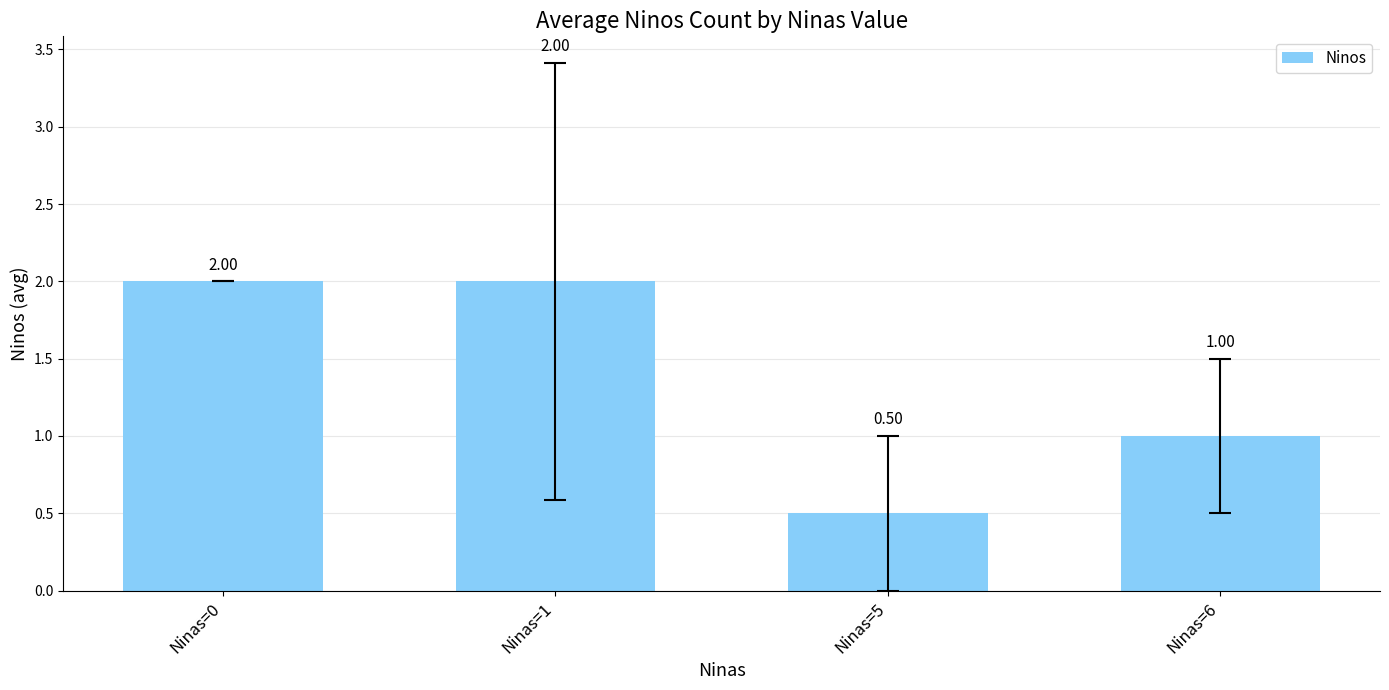

What is the value of the 3rd bar from the left?

0.5